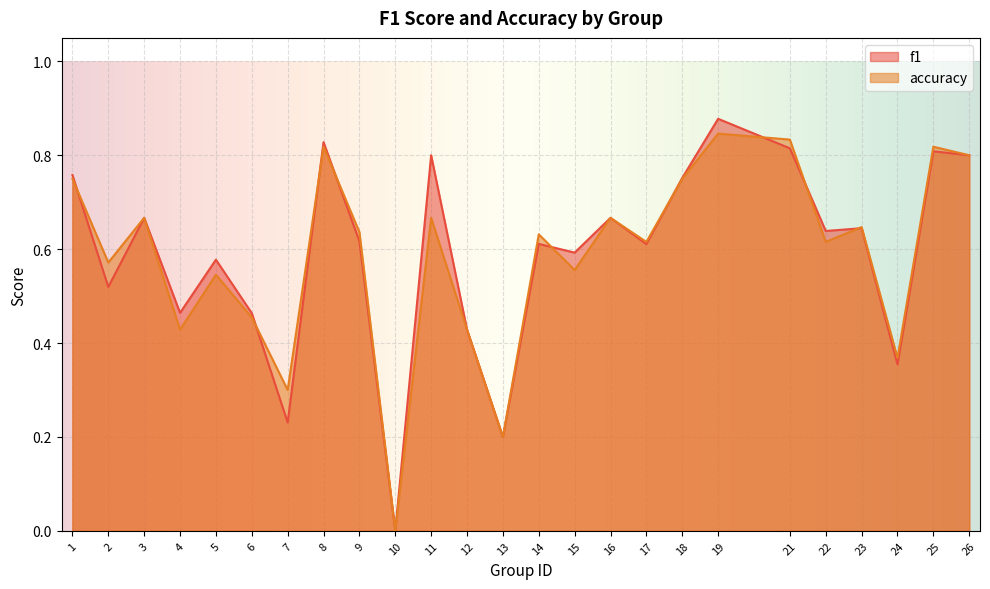

Reading left to right, list all the values displayed in this chart.

f1: 0.8	0.5	0.7	0.5	0.6	0.5	0.2	0.8	0.6	0.0	0.8	0.4	0.2	0.6	0.6	0.7	0.6	0.8	0.9	0.8	0.6	0.6	0.4	0.8	0.8
accuracy: 0.8	0.6	0.7	0.4	0.5	0.5	0.3	0.8	0.6	0.0	0.7	0.4	0.2	0.6	0.6	0.7	0.6	0.8	0.8	0.8	0.6	0.6	0.4	0.8	0.8